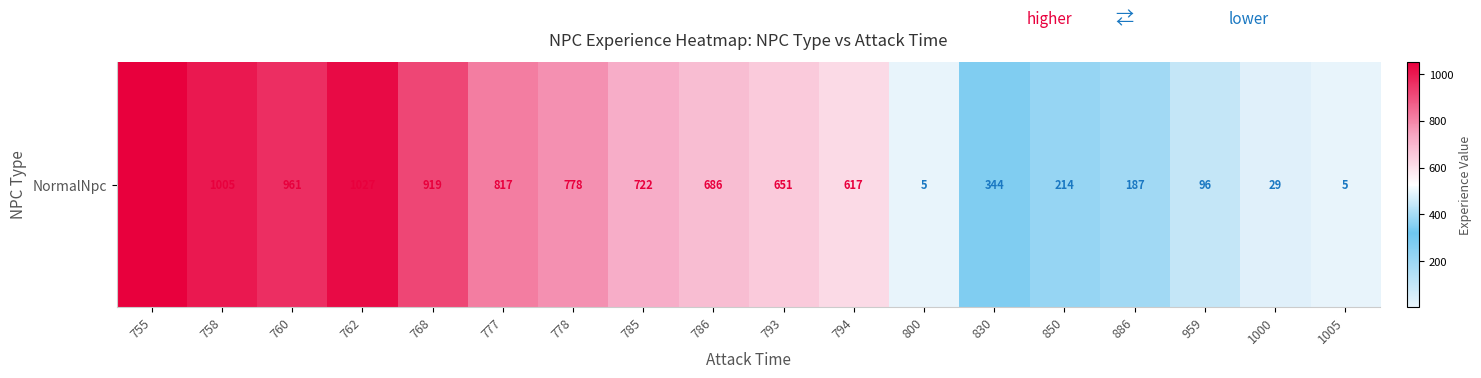

How many data points are above 686?

8